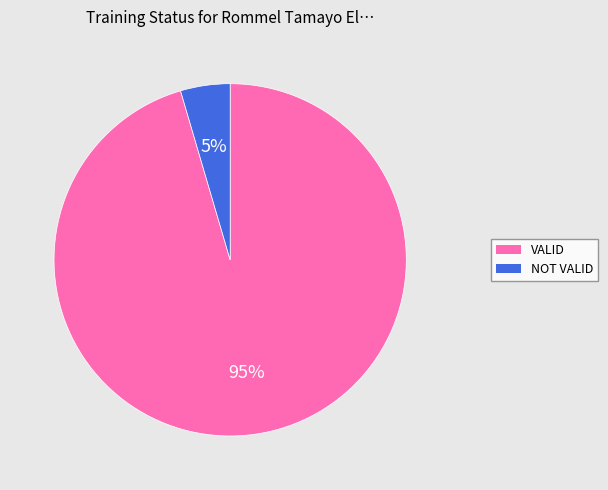

Which has a higher value, VALID or NOT VALID?

VALID